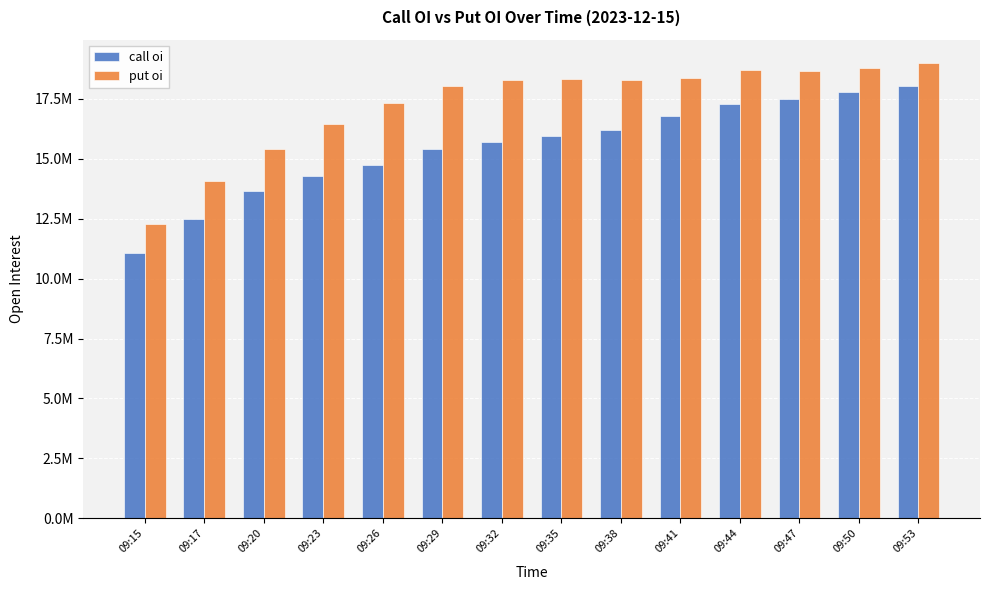

Reading left to right, extract all data points from this chart.

call oi: 09:15=11083980	09:17=12474000	09:20=13675725	09:23=14263065	09:26=14755920	09:29=15388890	09:32=15702795	09:35=15962310	09:38=16182060	09:41=16774860	09:44=17268825	09:47=17494995	09:50=17786340	09:53=18043605
put oi: 09:15=12278190	09:17=14059710	09:20=15411945	09:23=16458435	09:26=17345325	09:29=18037980	09:32=18299475	09:35=18343455	09:38=18284220	09:41=18372870	09:44=18690645	09:47=18655995	09:50=18798465	09:53=19016835